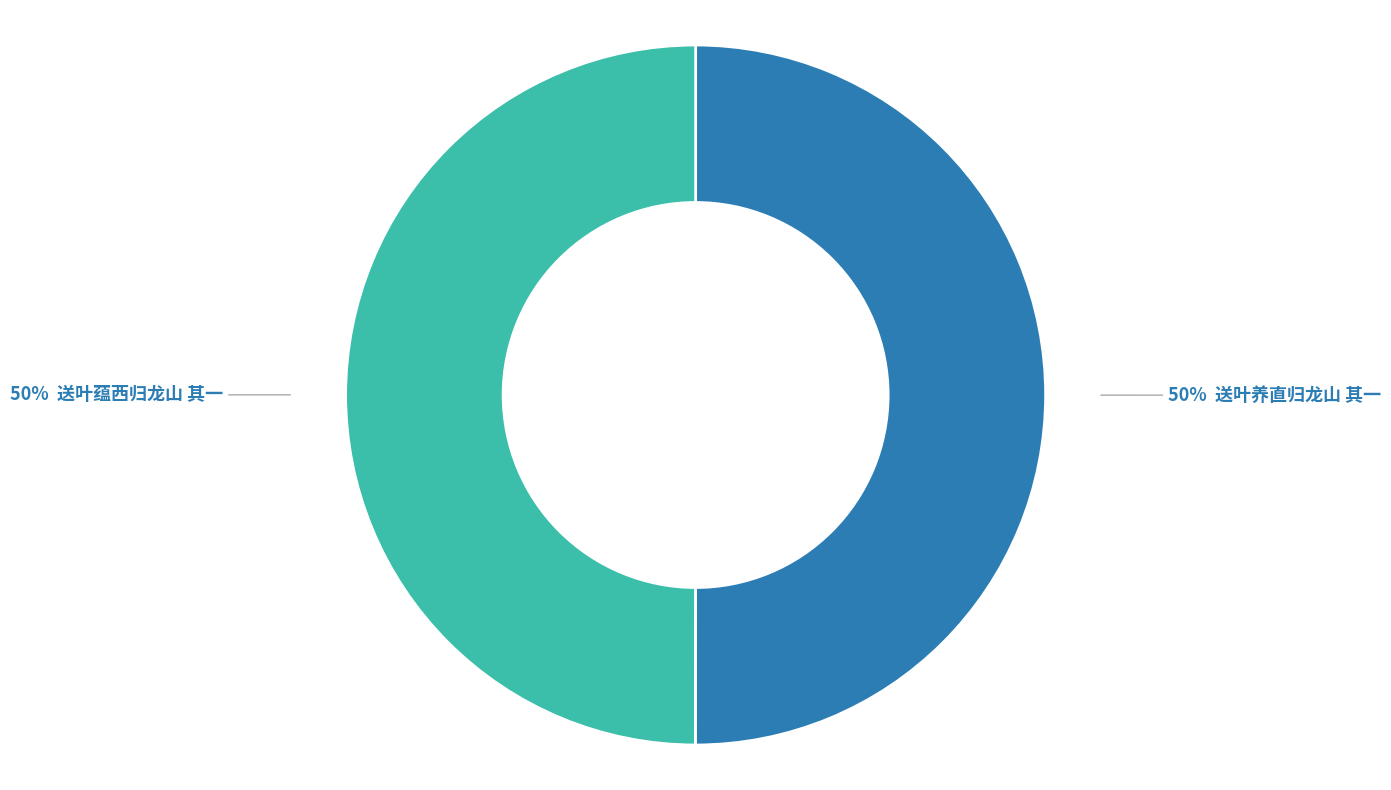

To the nearest percent, what is the average slice percentage?

50%